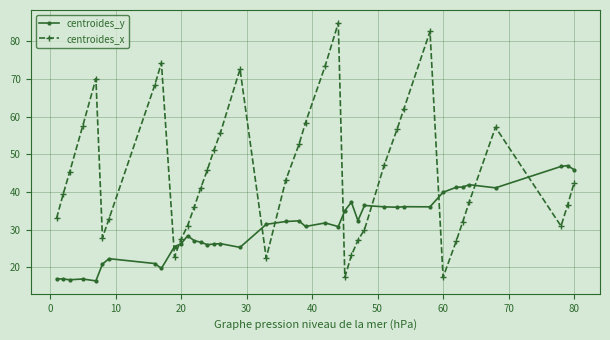

What is the lowest value of the centroides_y series?

16.4